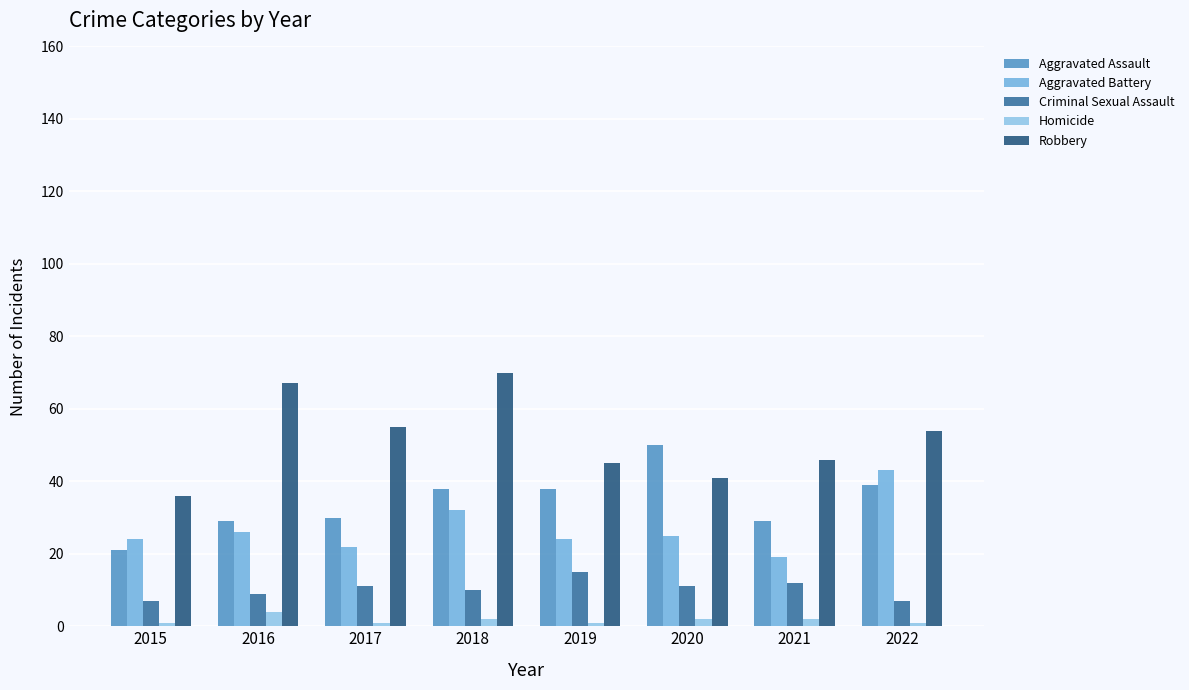

What is the sum of the Aggravated Assault values at 2016 and 2020?

79